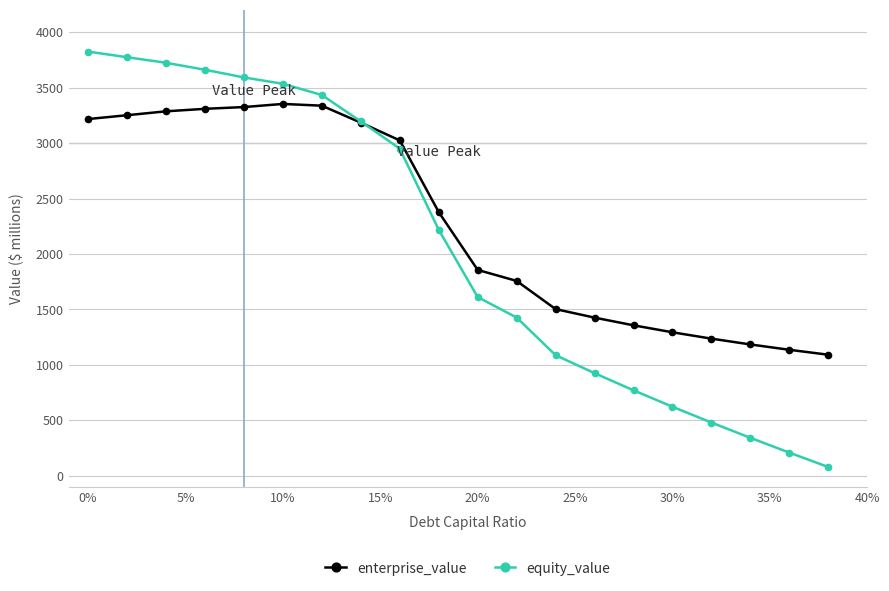

What is the maximum value for equity_value?

3824.4